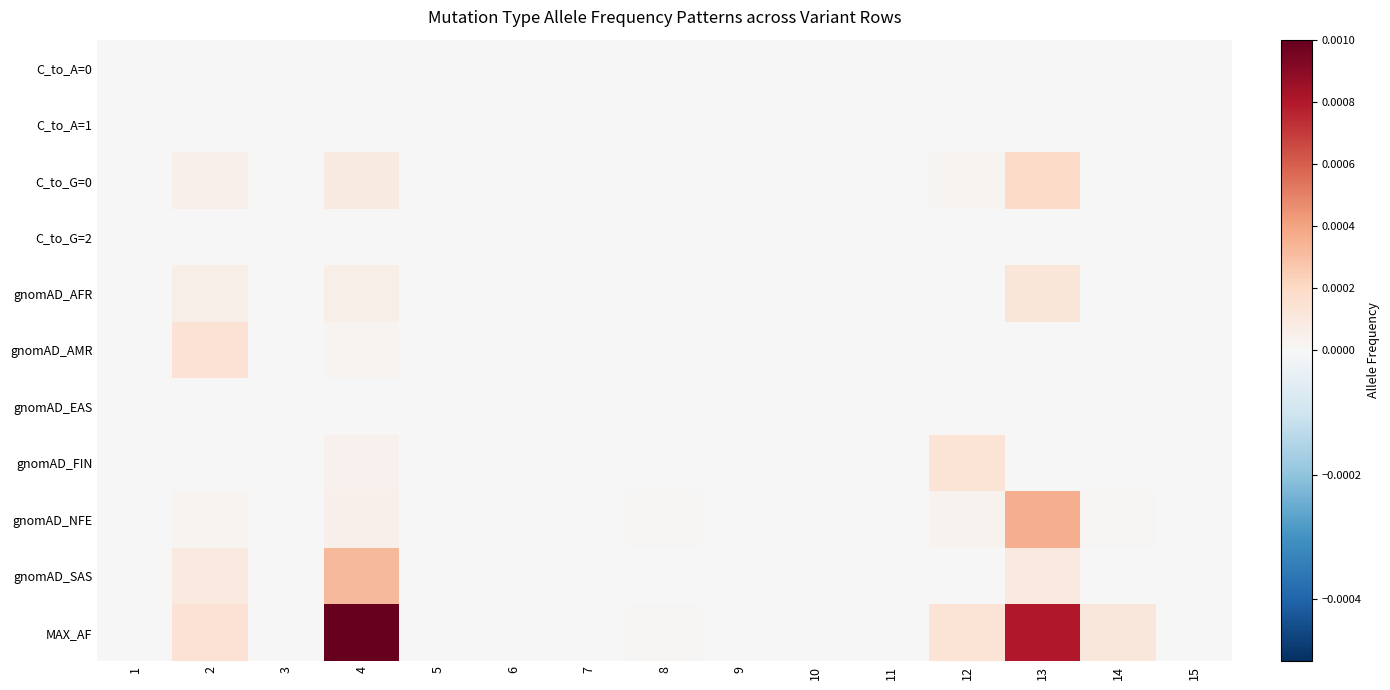

At which category is the sum across all series the highest?

4